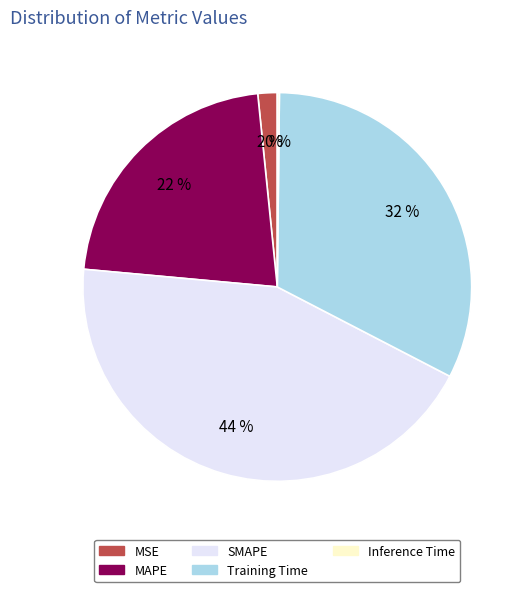

To the nearest percent, what is the combined percentage of Training Time and MAPE?

54%